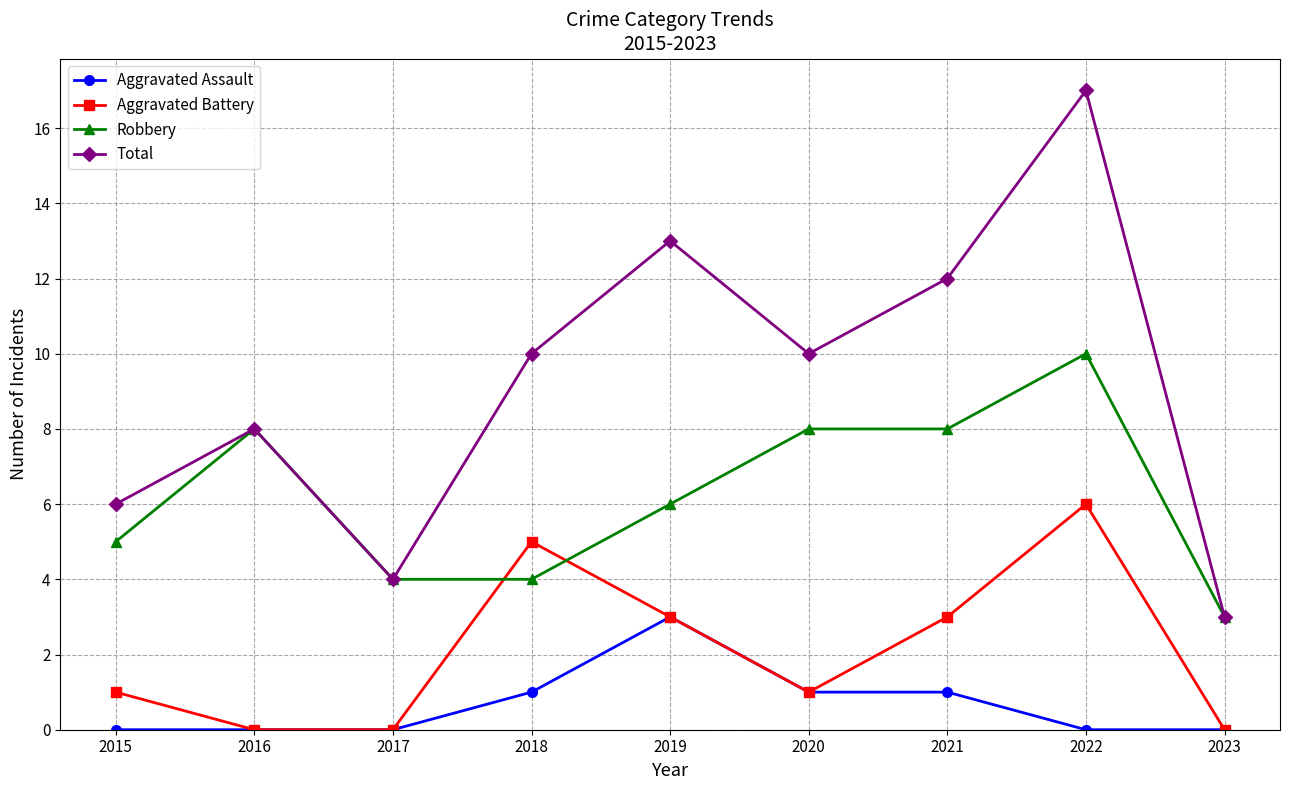

What is the spread (max minus min) of values at 2016?

8